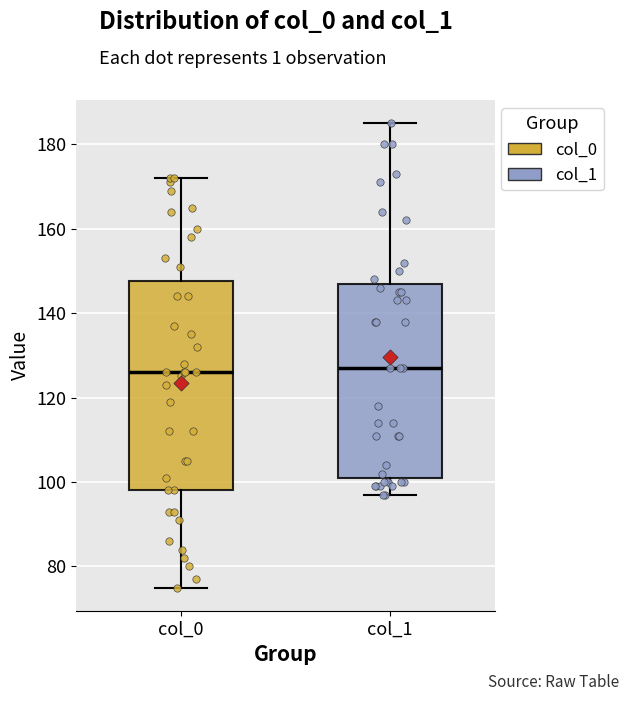

Where is the upper edge of the box for col_1 on the y-axis? The values are not printed on the chart, so give them approximately, as read against the axis.

148